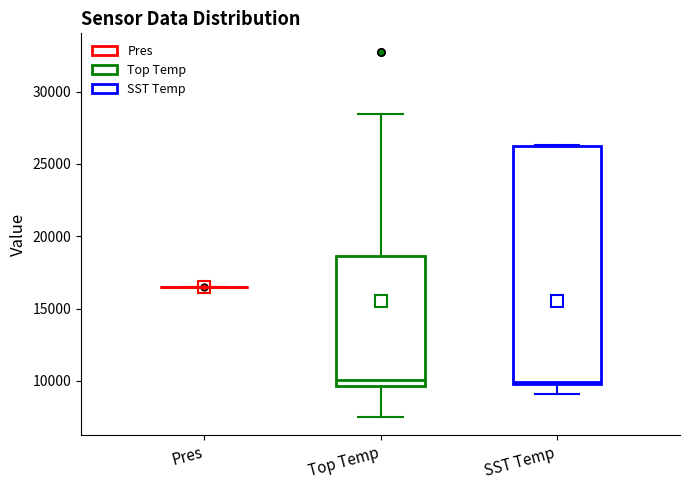

Comparing the boxes themselves (not the whiskers), which one is the tallest?

SST Temp